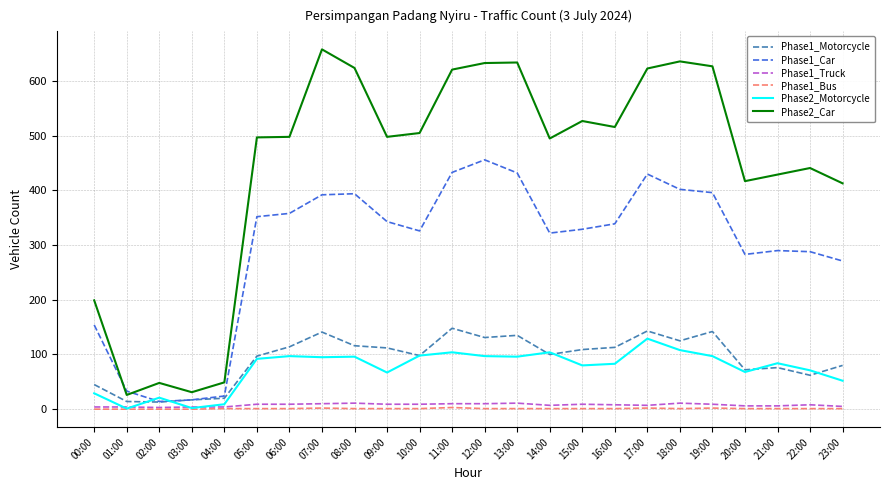

True or false: Phase1_Bus and Phase2_Car intersect in this chart.

False